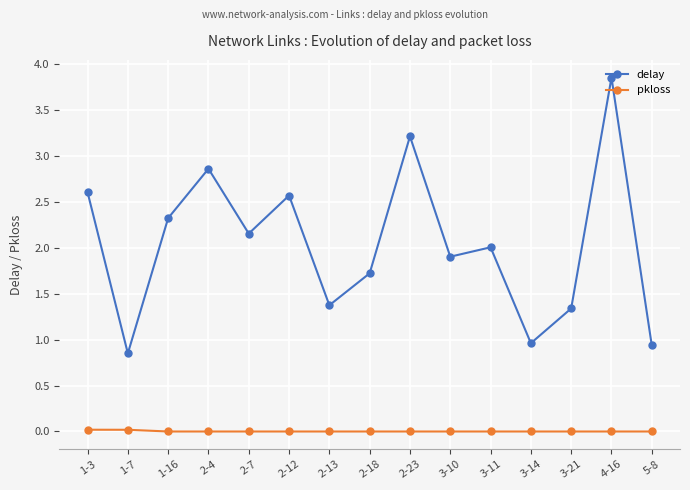

What is the label of the 3rd point from the left?

1-16